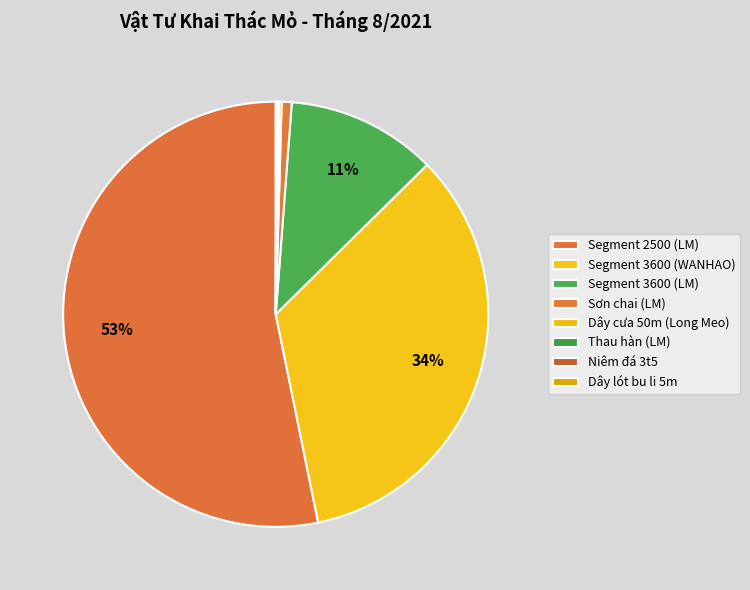

To the nearest percent, what is the combined percentage of Dây lót bu li 5m and Sơn chai (LM)?

1%